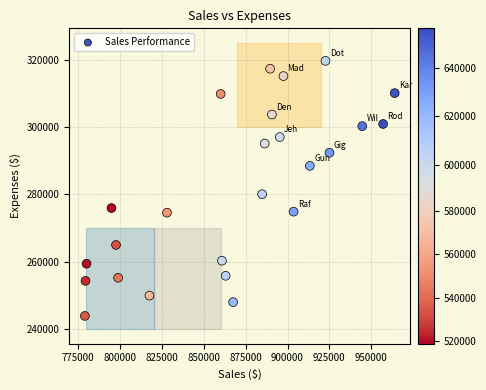

What is the range of Y values (max minus min)?

75625.9